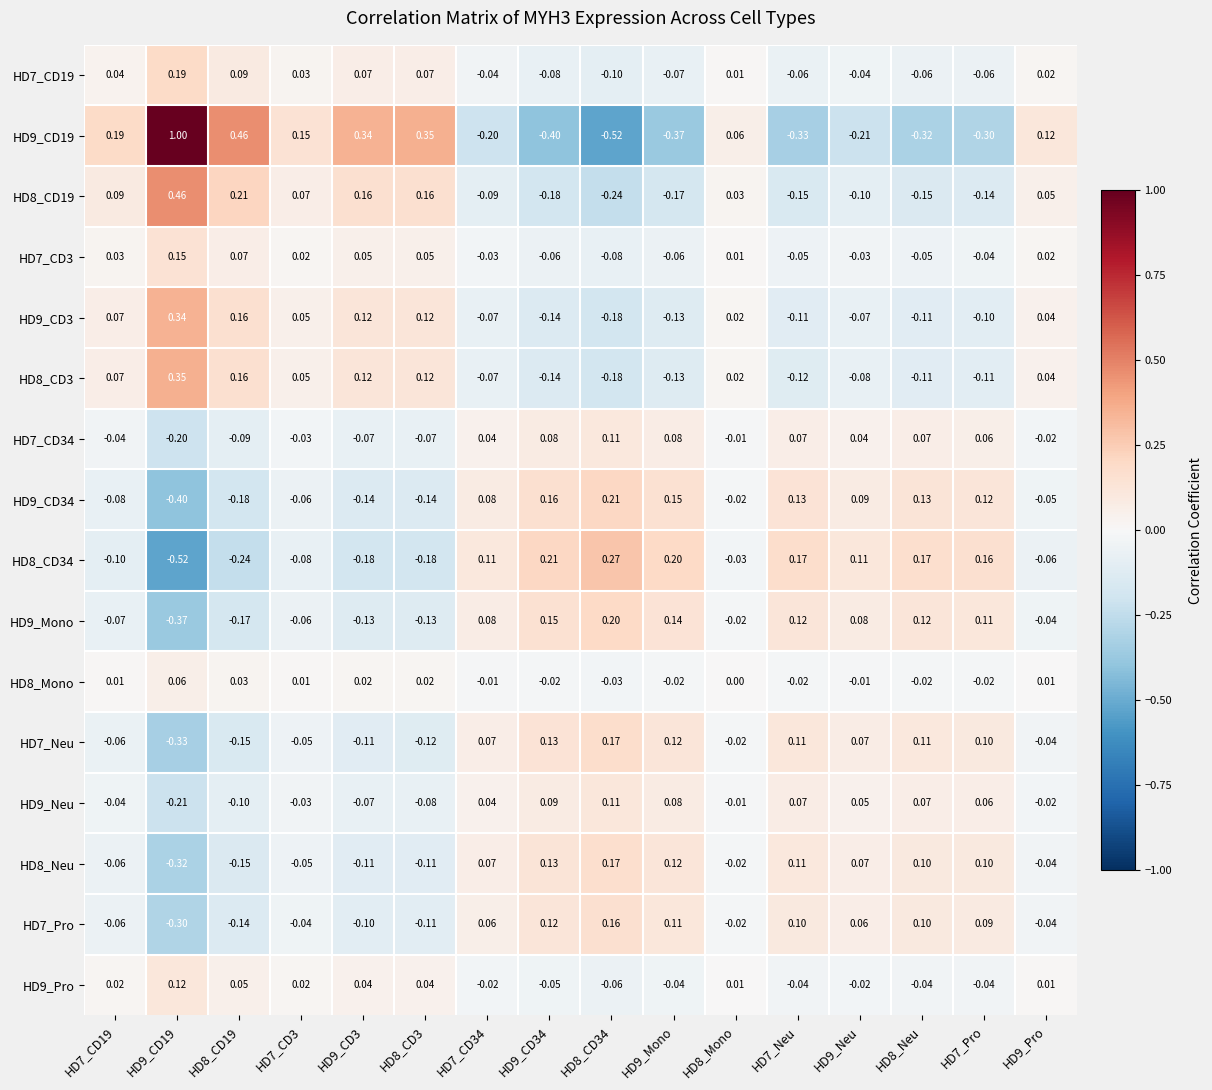

Count the number of categories in the chart.

16